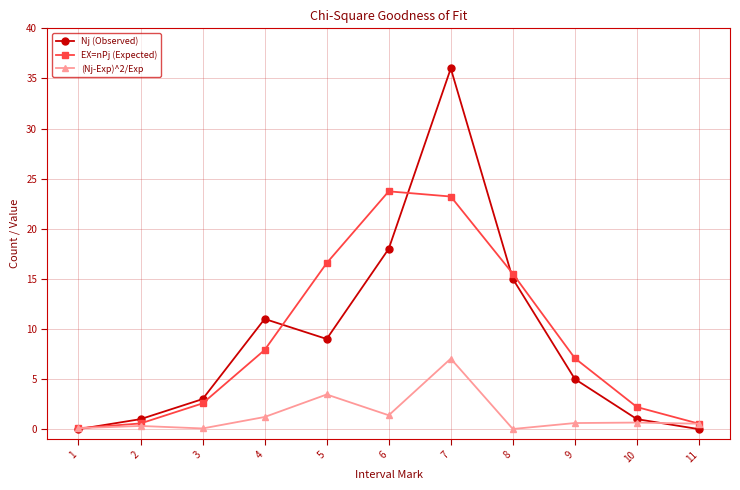

Between 5 and 9, which series saw the biggest shift?

EX=nPj (Expected)